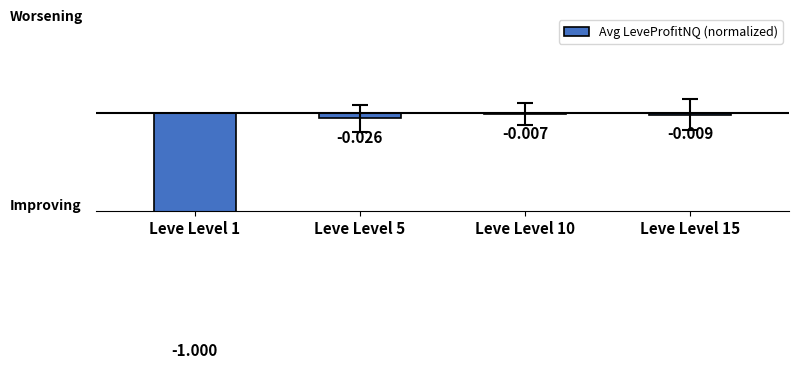

Reading right to left, what are all the values shown in this chart?

Leve Level 15=-0.0	Leve Level 10=-0.0	Leve Level 5=-0.0	Leve Level 1=-1.0